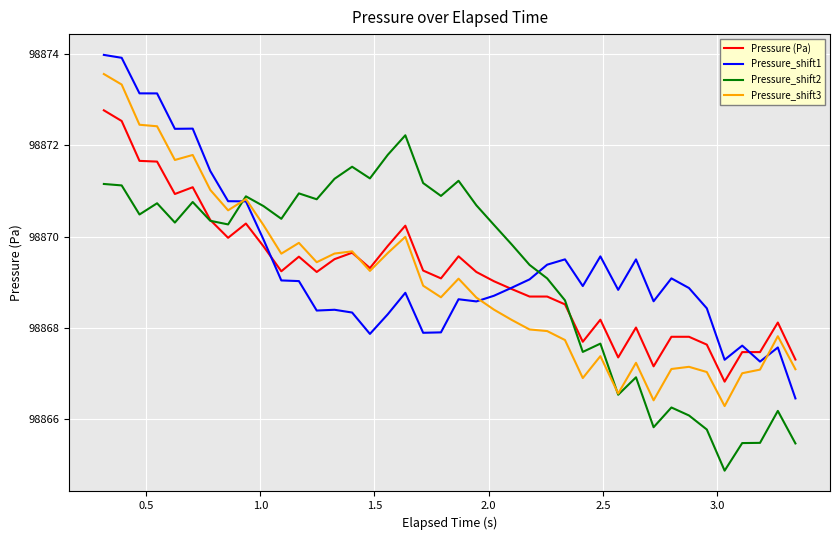

List the series in order of their peak value, highest first.

Pressure_shift1, Pressure_shift3, Pressure (Pa), Pressure_shift2